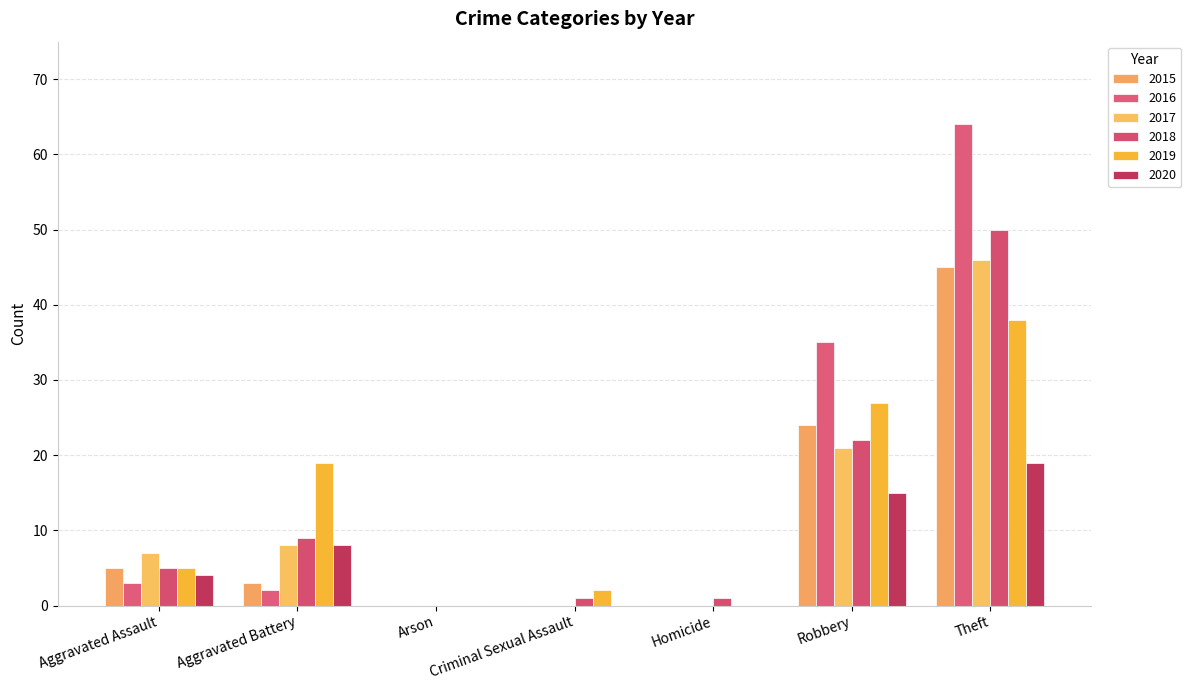

Count the number of categories in the chart.

7